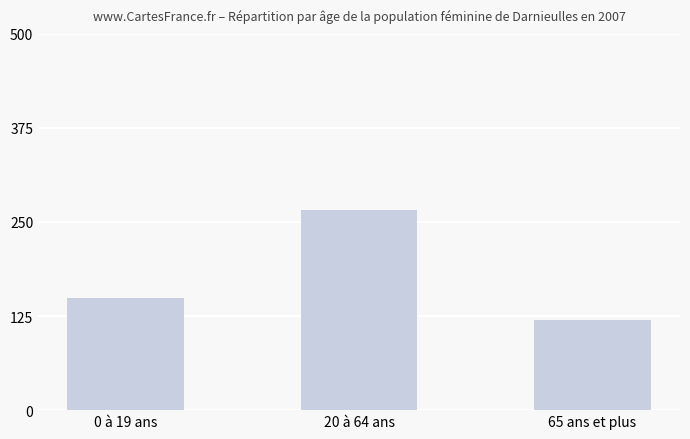

Are the bars grouped side by side (vs. stacked)?

No